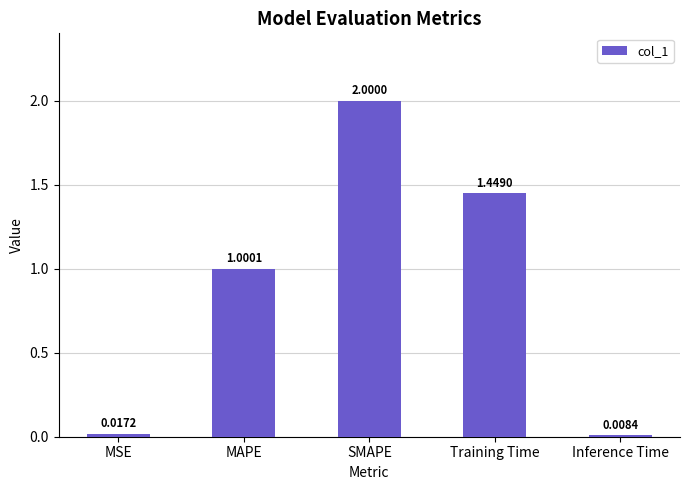

Where is the data nearest to the value 1?

MAPE